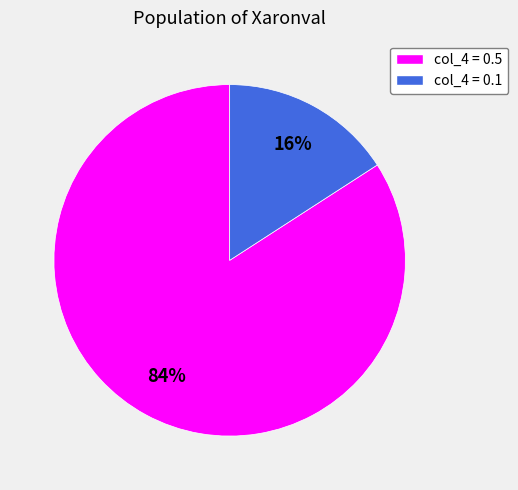

Is there any slice that represents more than half of the pie?

Yes